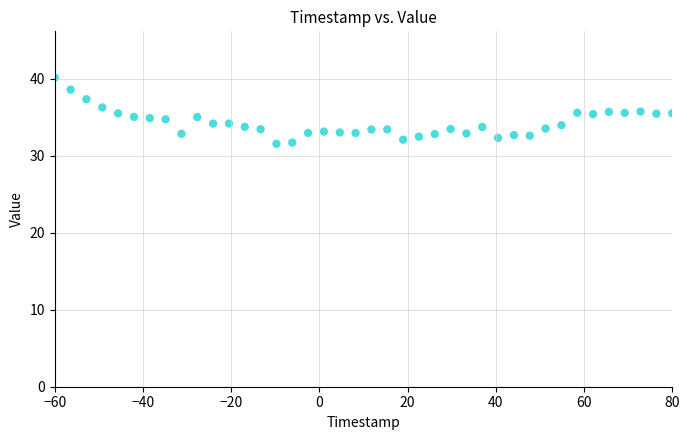

What is the range of X values (max minus min)?

140.0